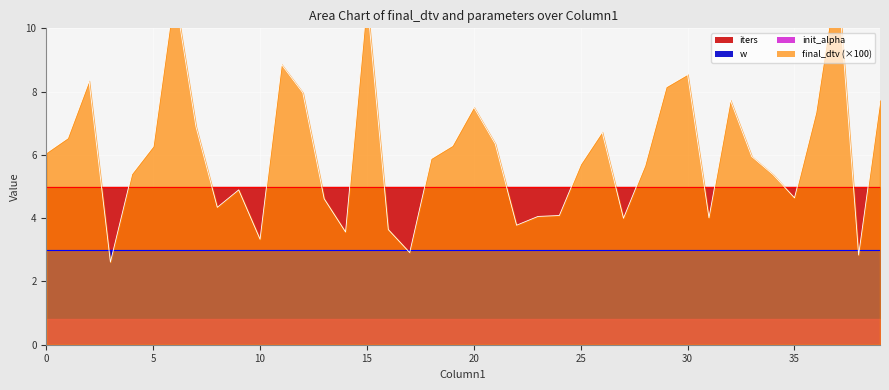

List the series in order of their peak value, highest first.

iters, w, init_alpha, final_dtv